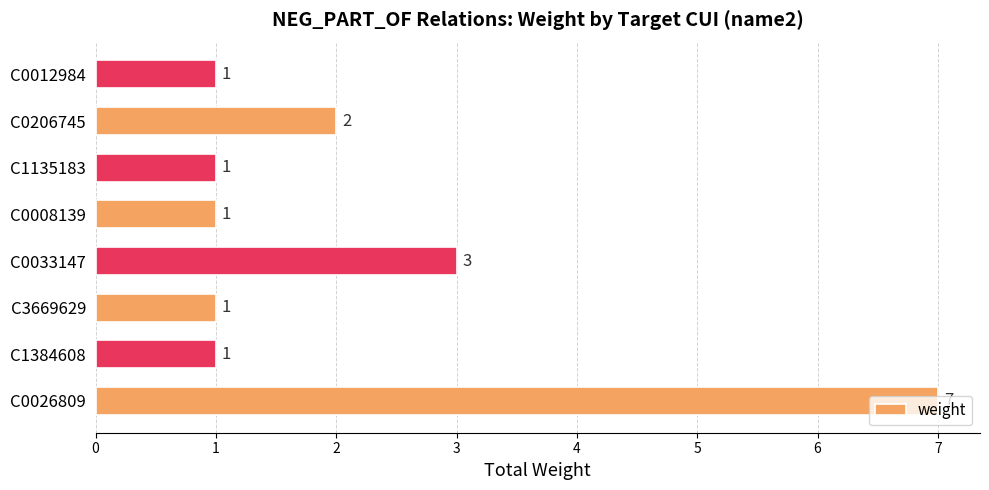

What is the greatest value displayed?

7